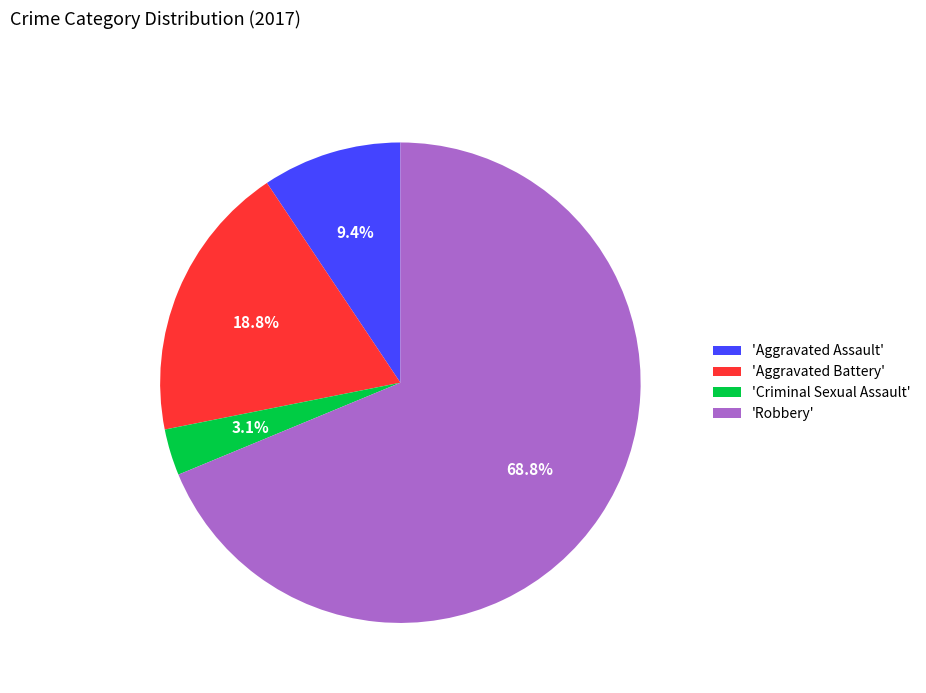

Combined, do 'Aggravated Battery' and 'Robbery' account for over 50%?

Yes